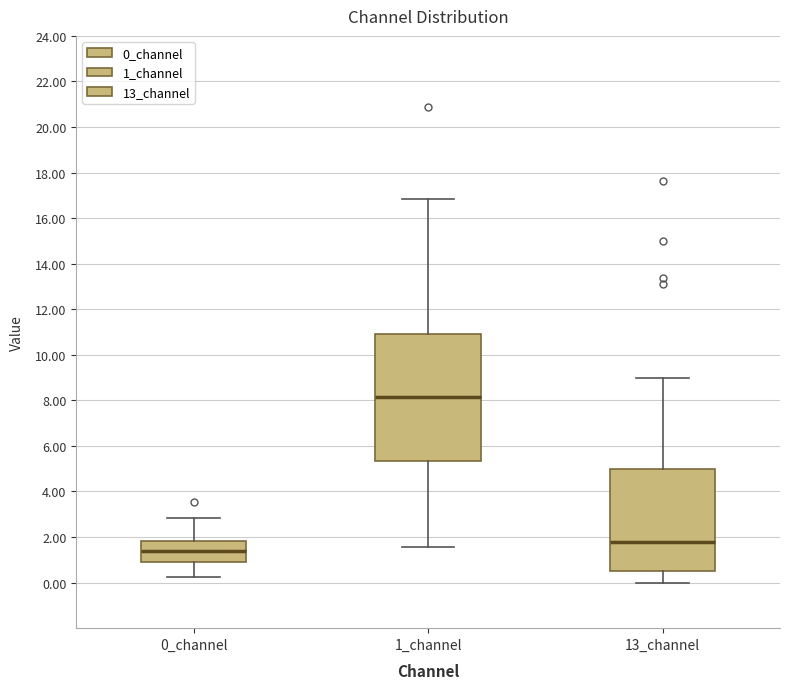

Reading left to right, transcribe this box plot: for each box, give where its median line is, the range the box spans, and where its two whiskers end, as read against the y-axis. The values are not printed on the chart, so give them approximately, as read against the axis.

0_channel: median 1.4, box 1.0 to 1.8, whiskers 0.2 to 2.8
1_channel: median 8.2, box 5.4 to 11.0, whiskers 1.6 to 16.8
13_channel: median 1.8, box 0.6 to 5.0, whiskers 0.0 to 9.0